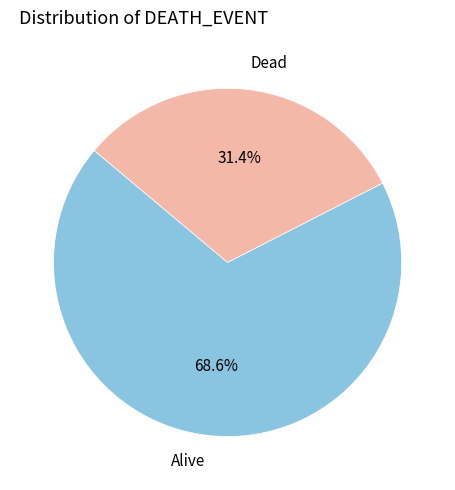

What is the largest slice in the pie chart?

Alive